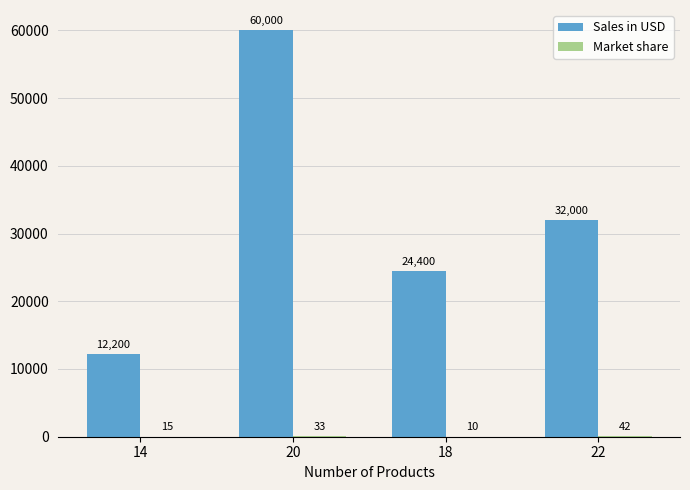

What is the highest value of the Sales in USD series?

60000